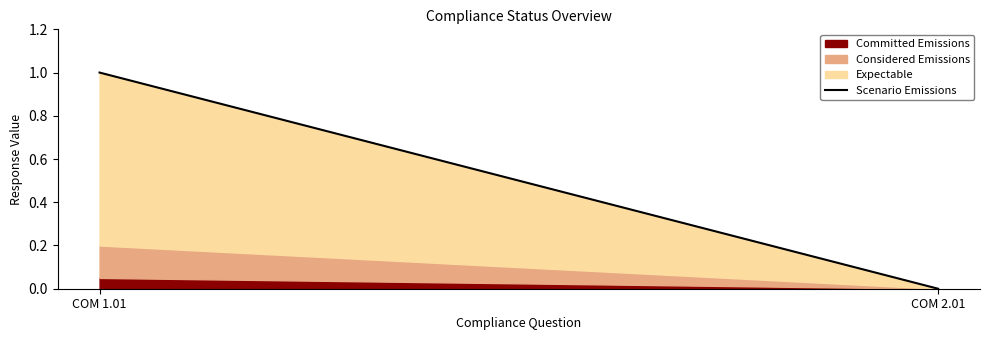

Where is the data nearest to the value 0?

COM 2.01